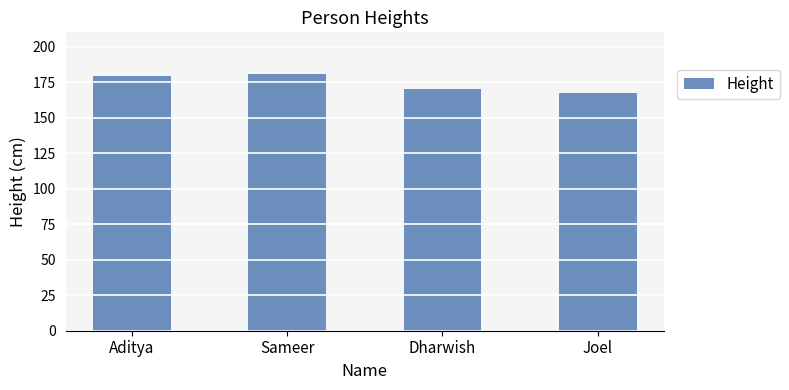

Read the value at Sameer.

181